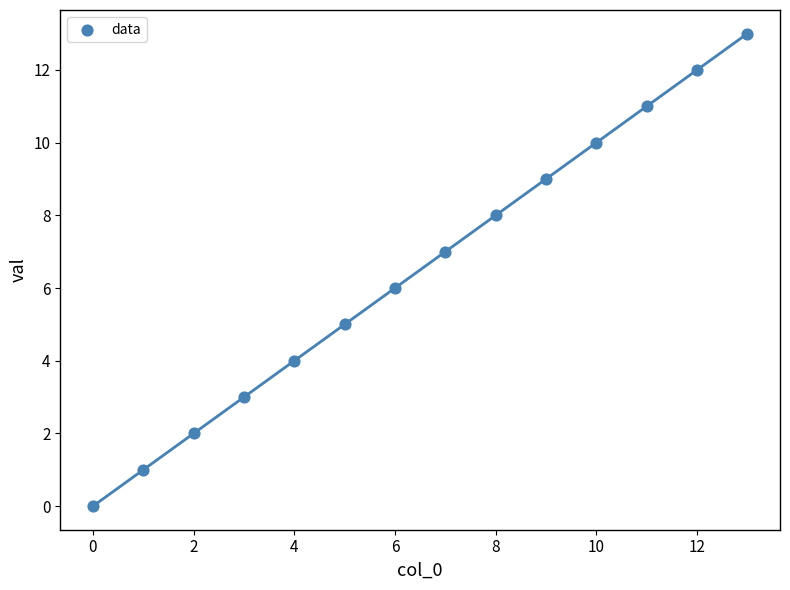

What is the range of Y values (max minus min)?

13